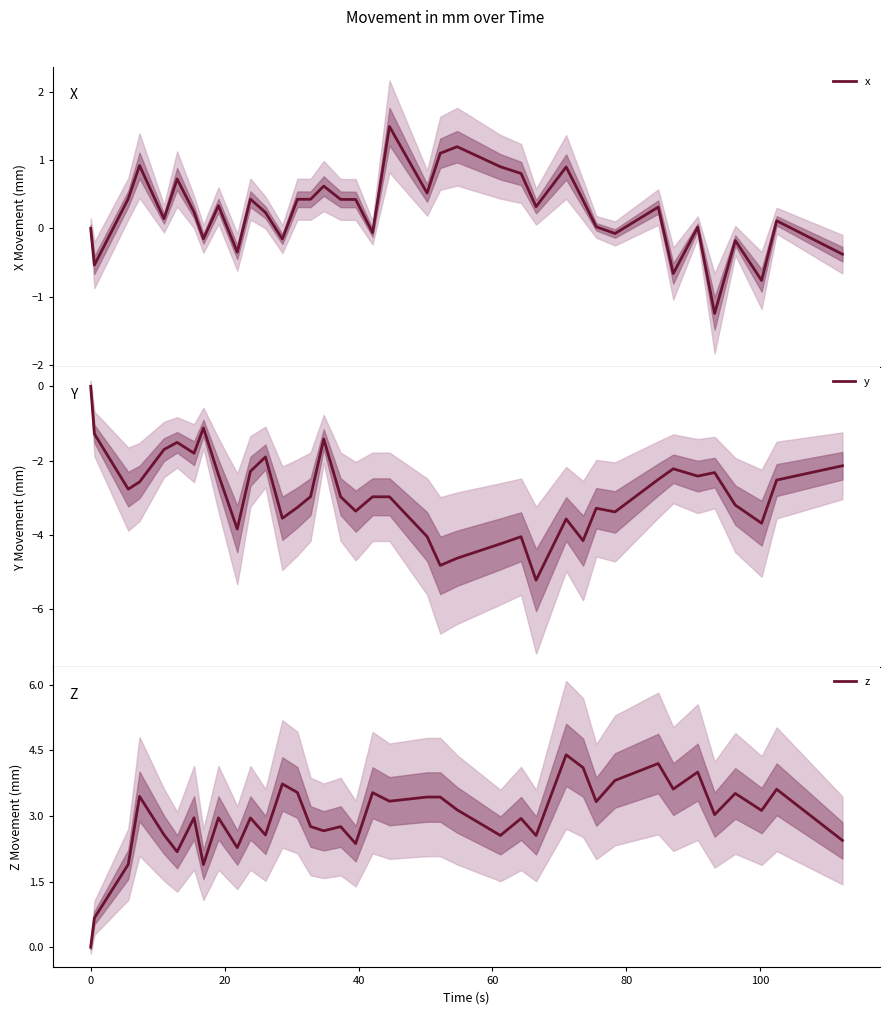

What is the lowest value of the x series?

-1.2